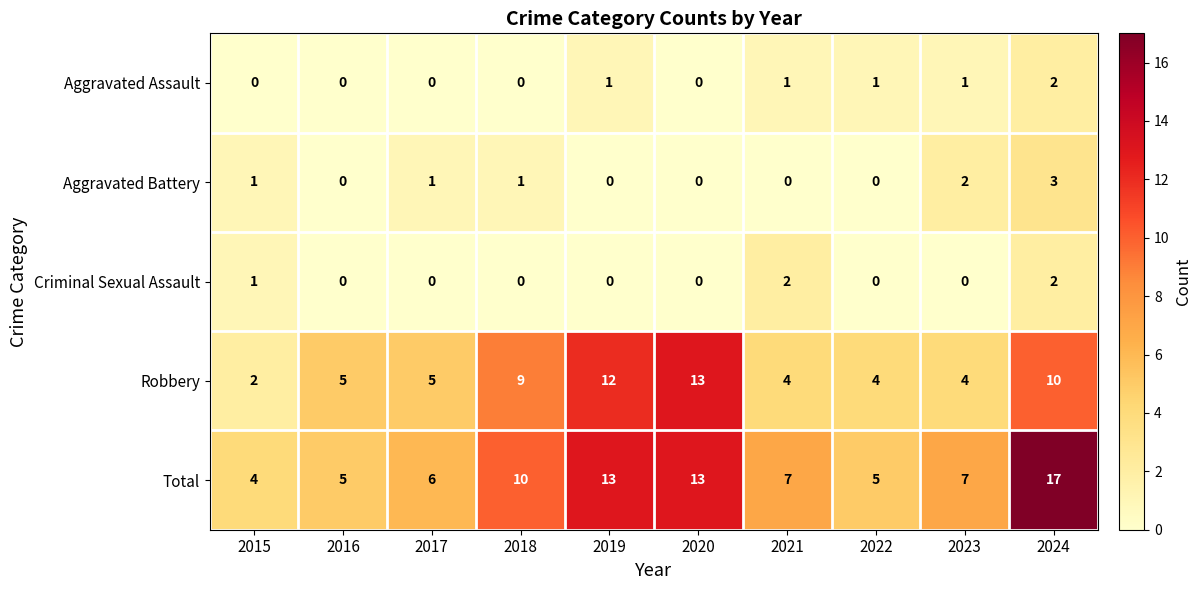

At which category is the sum across all series the highest?

2024